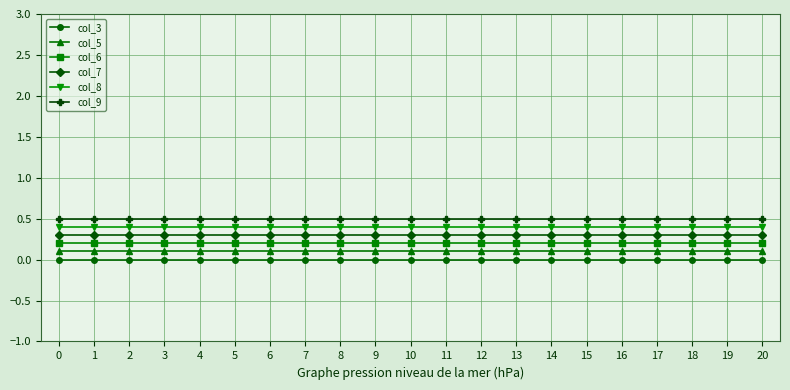

What is the total value across all series at 6?

1.5